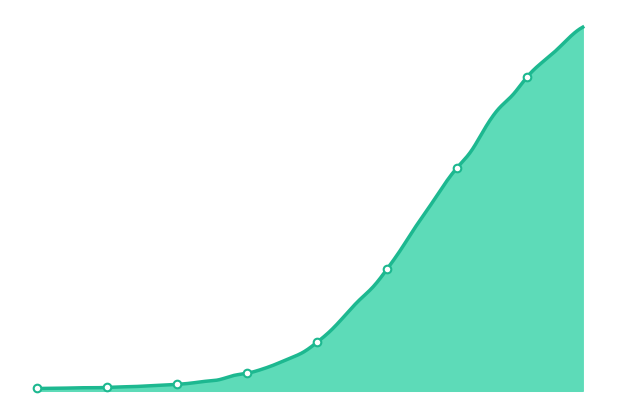

Approximately how many times larger is the value at 2020-03-21 compared to 2020-03-25?

0.6